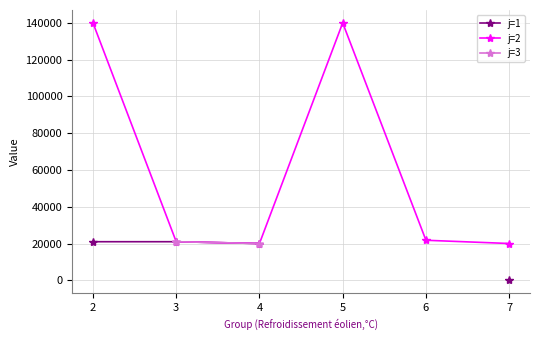

What is the value of the j=2 point at the 5th from the left?

21800